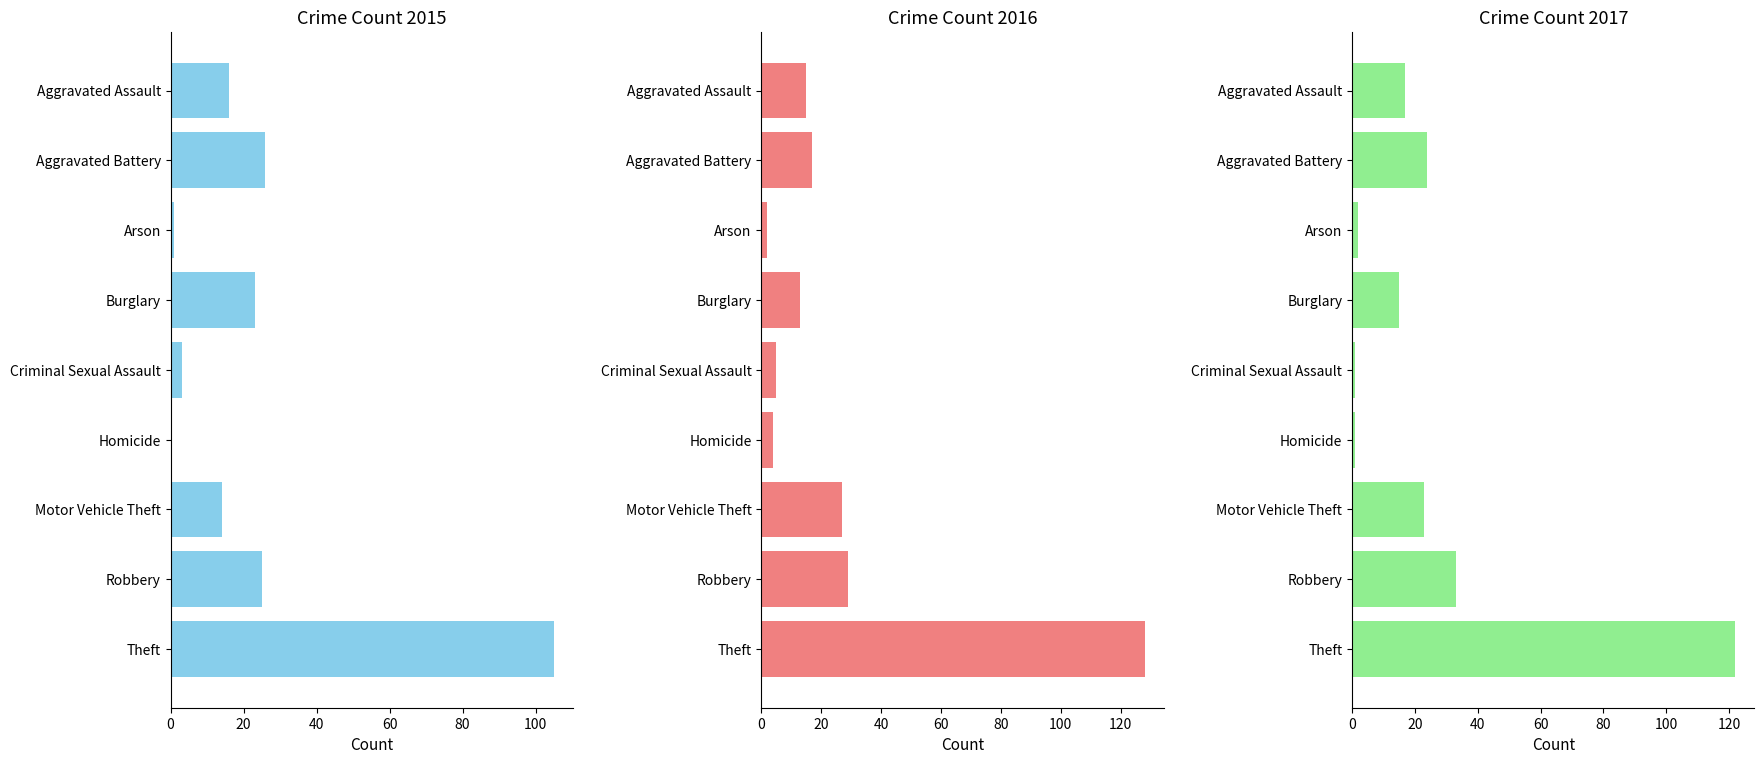

How many series are shown in this chart?

3